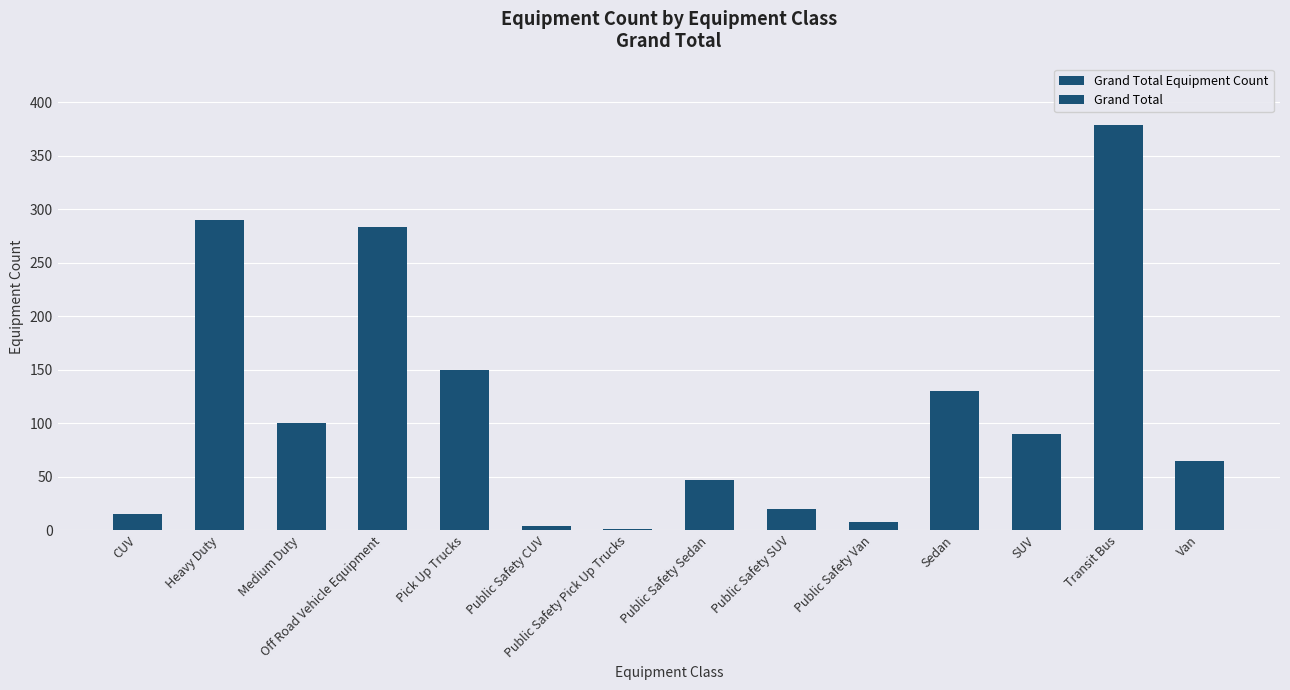

The value of Grand Total at Public Safety CUV is 4. True or false?

True